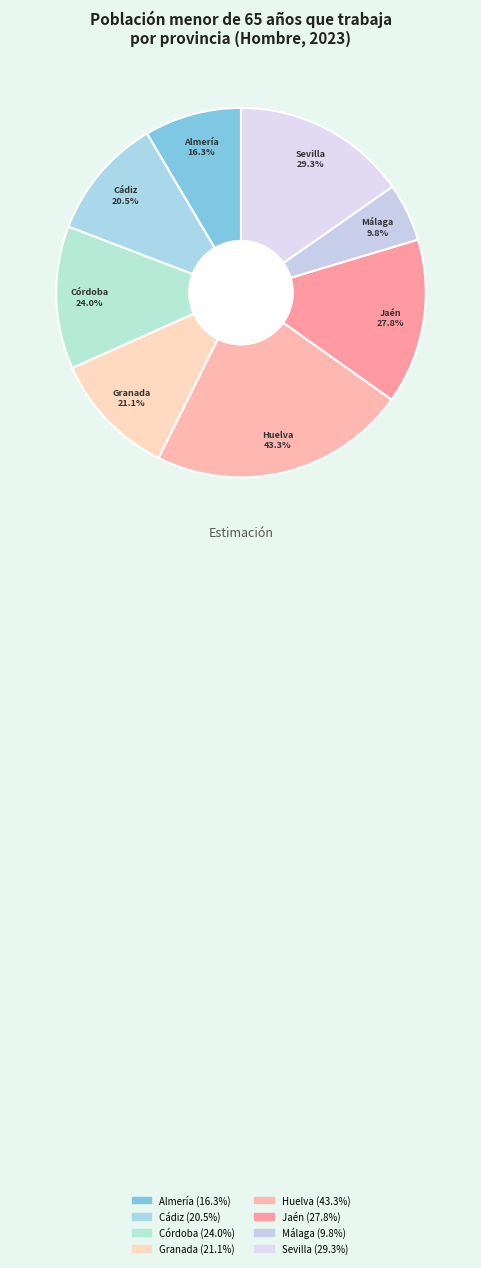

Count the number of slices in the pie.

8